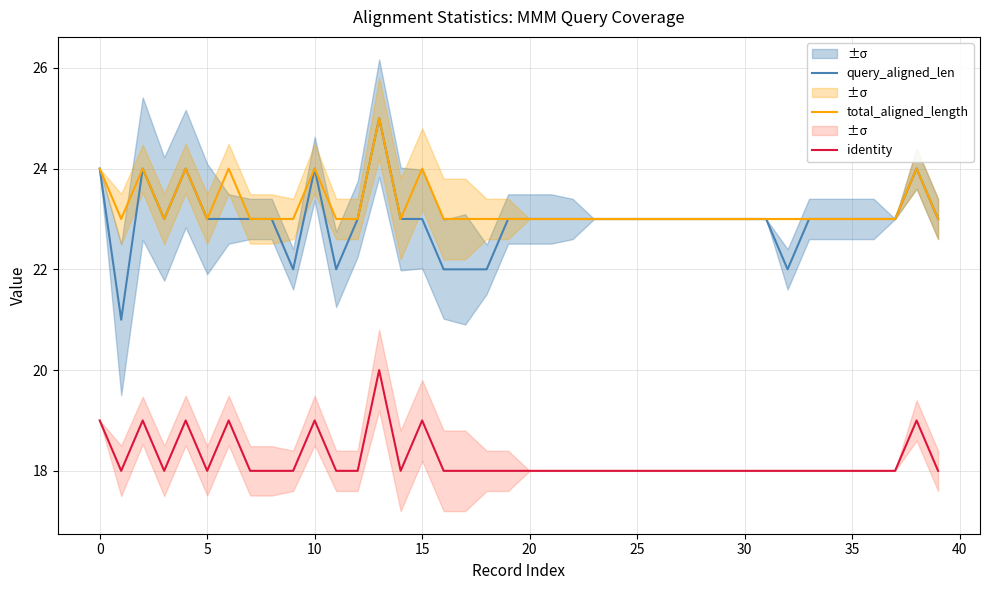

True or false: identity has a value of 18 at 29.

True